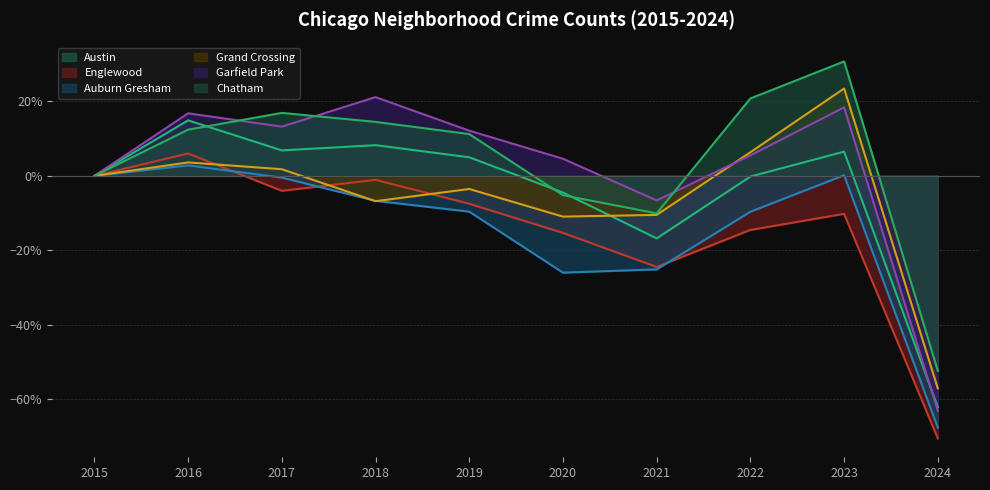

What is the difference between the second highest and second lowest values in the Garfield Park series?

25.0